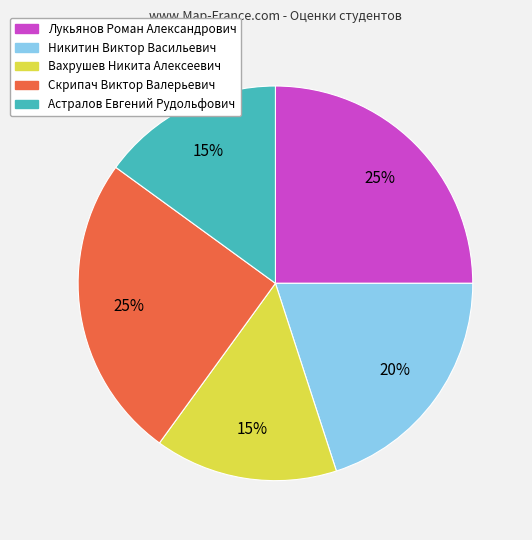

Which has a higher value, Астралов Евгений Рудольфович or Лукьянов Роман Александрович?

Лукьянов Роман Александрович